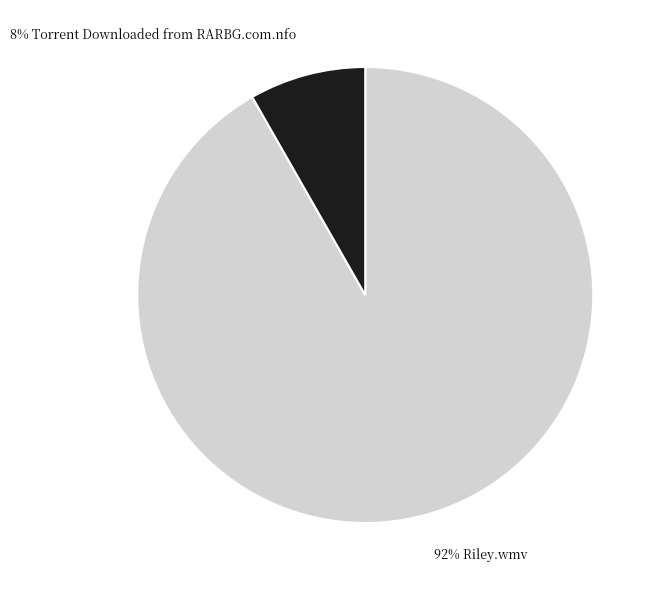

Which category has the smallest portion of the pie?

8% Torrent Downloaded from RARBG.com.nfo